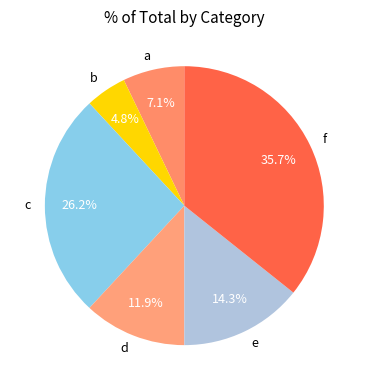

Count the number of slices in the pie.

6